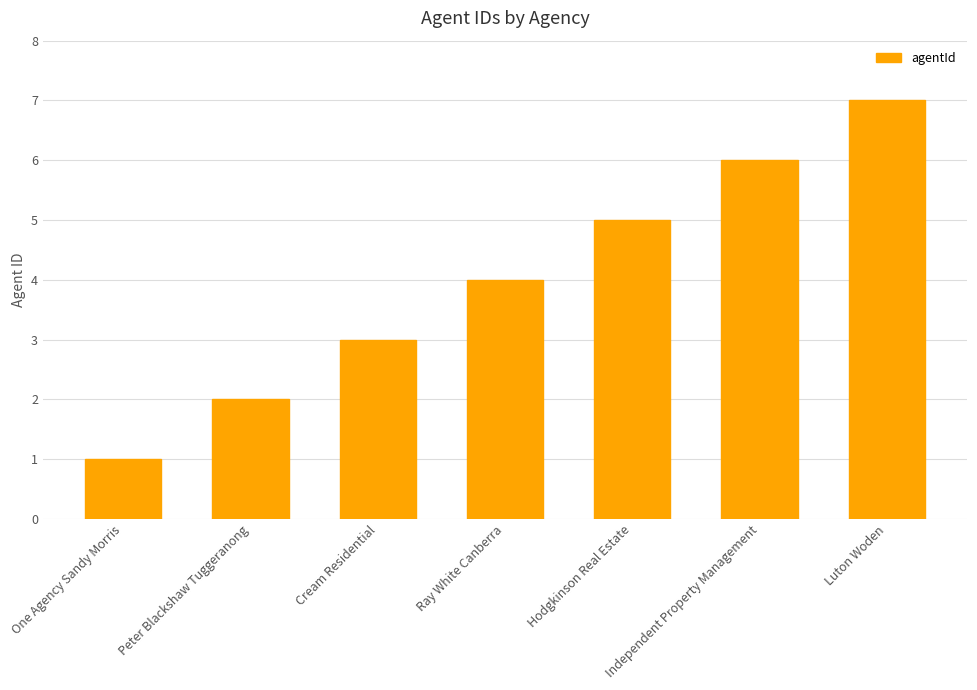

Is it true that the value at Luton Woden is 7?

True